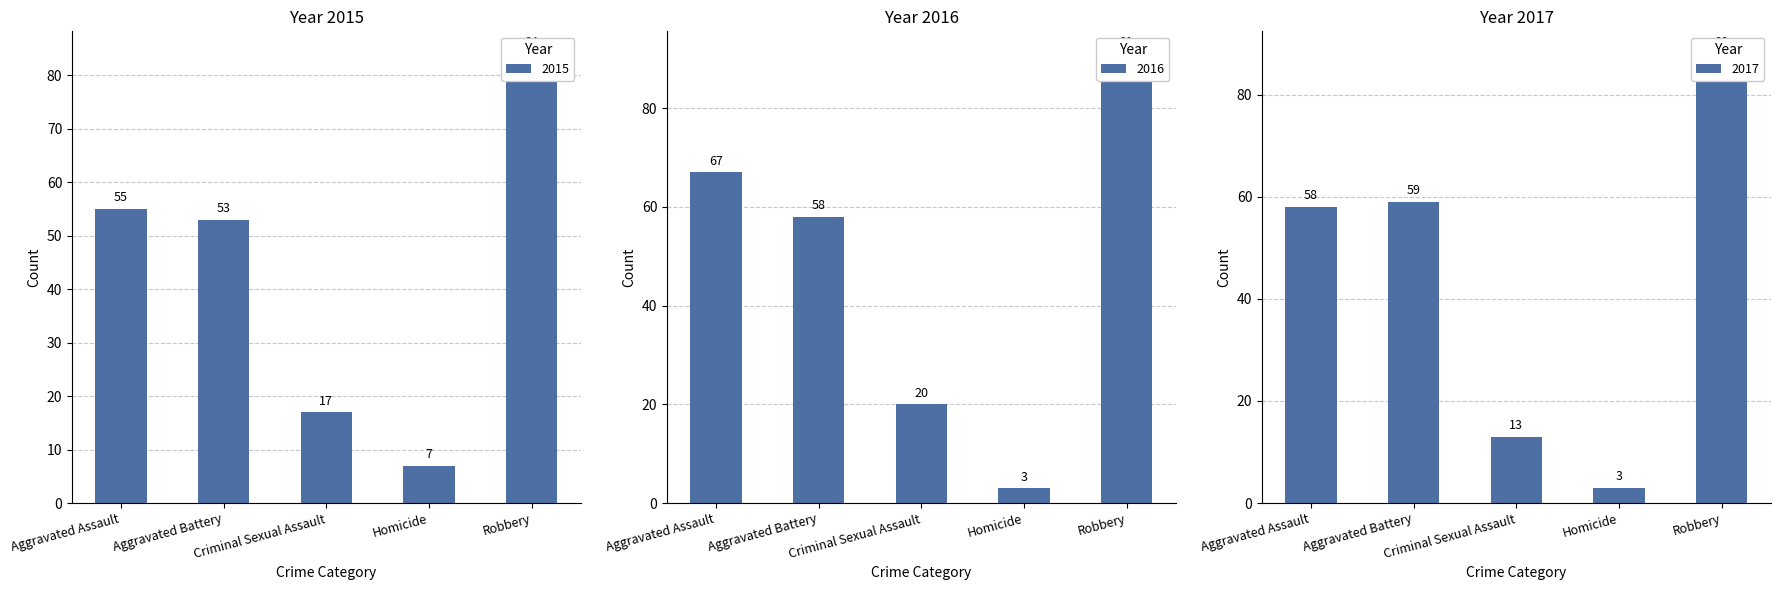

Reading left to right, what are all the values shown in this chart?

2015: 55	53	17	7	84
2016: 67	58	20	3	91
2017: 58	59	13	3	88